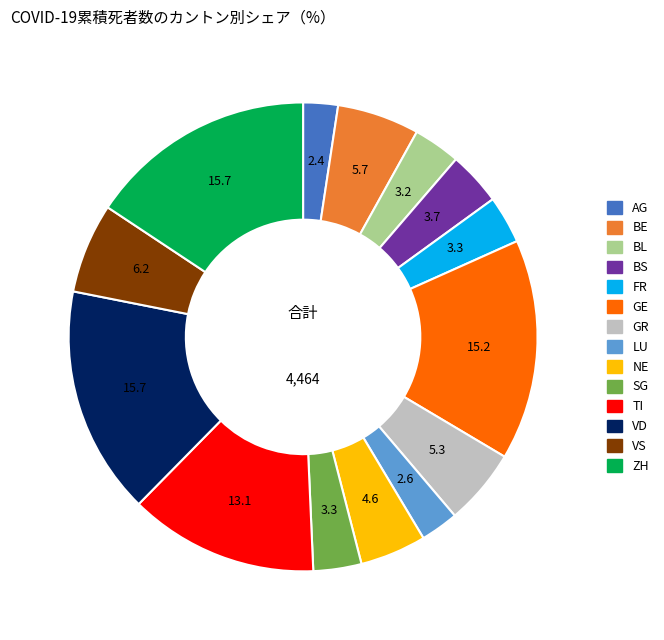

Count the number of slices in the pie.

14